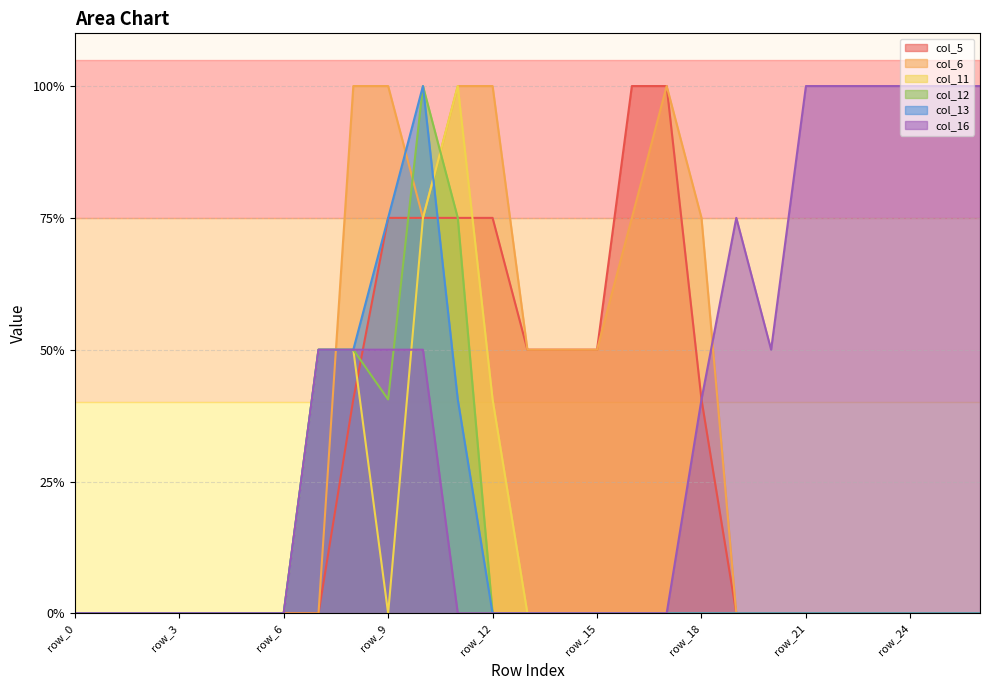

What is the difference between the maximum and minimum values in the col_5 series?

2.0